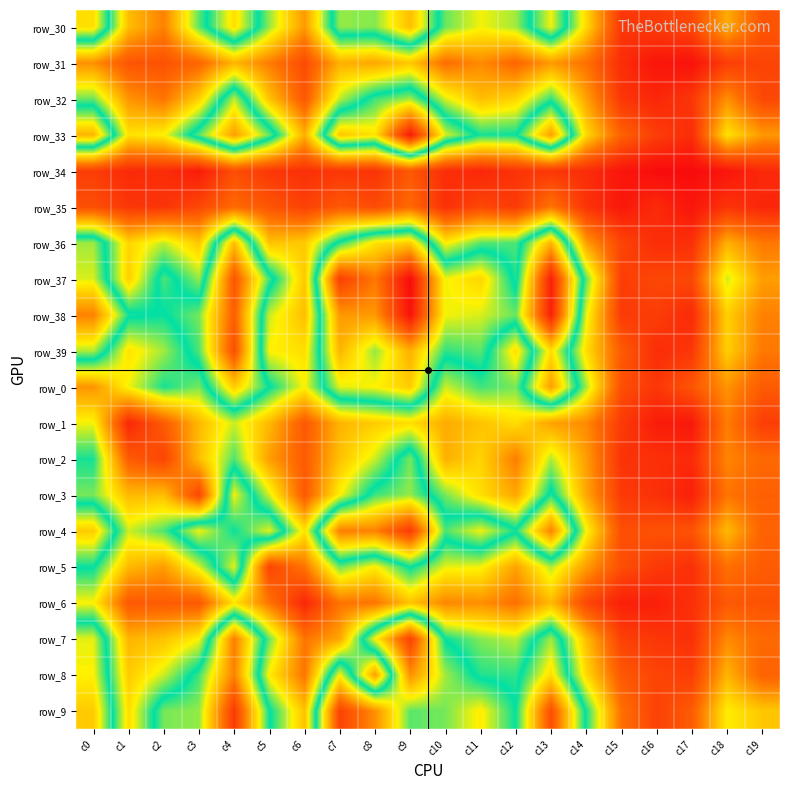

At which label does row_3 reach its peak?

c4